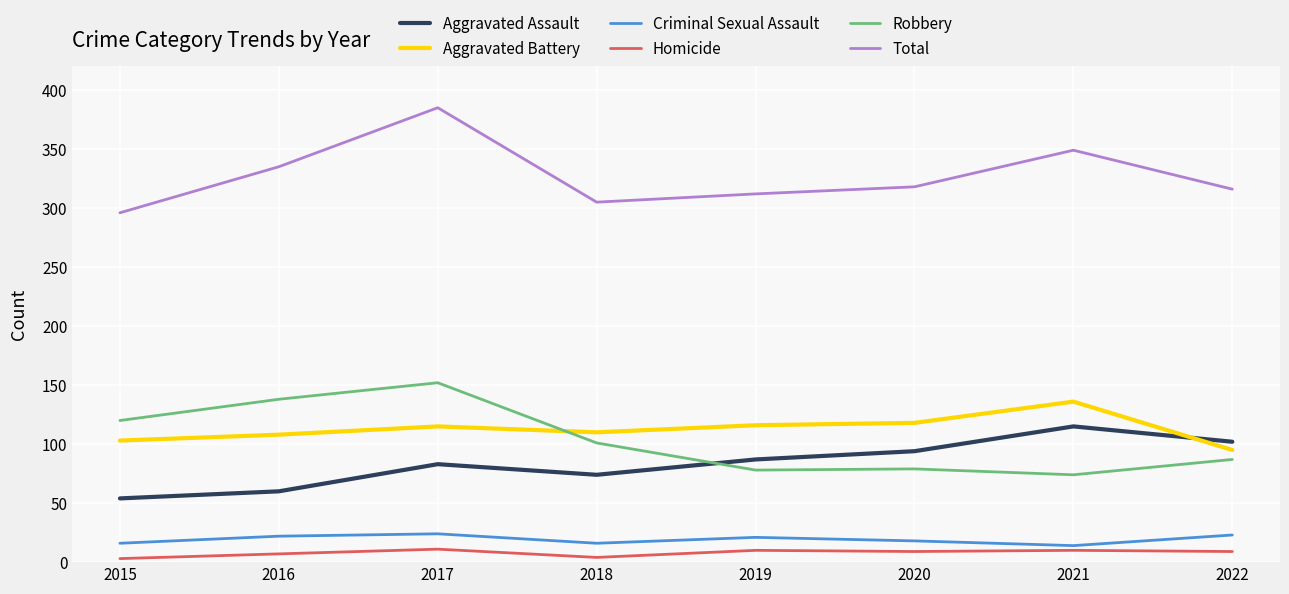

At which category is the sum across all series the highest?

2017